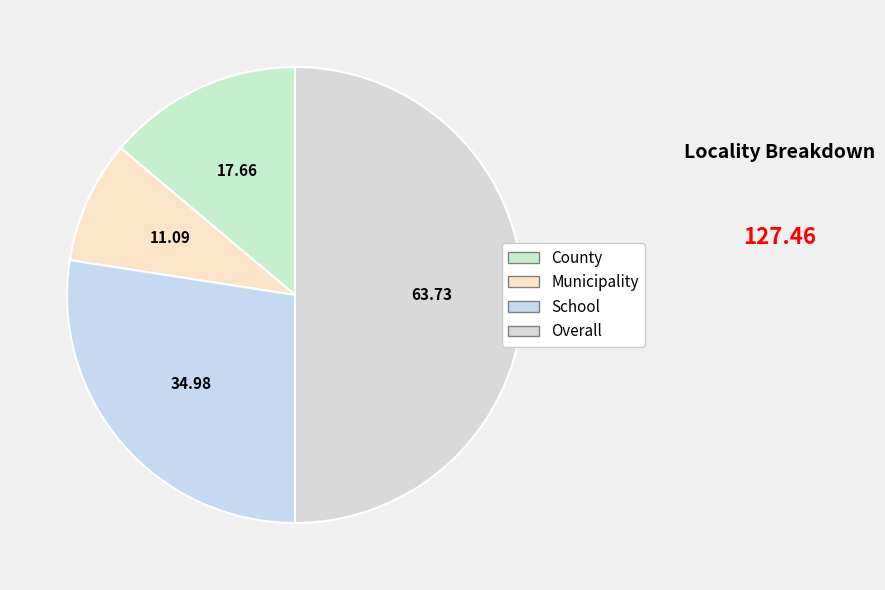

How many slices are in this pie chart?

4